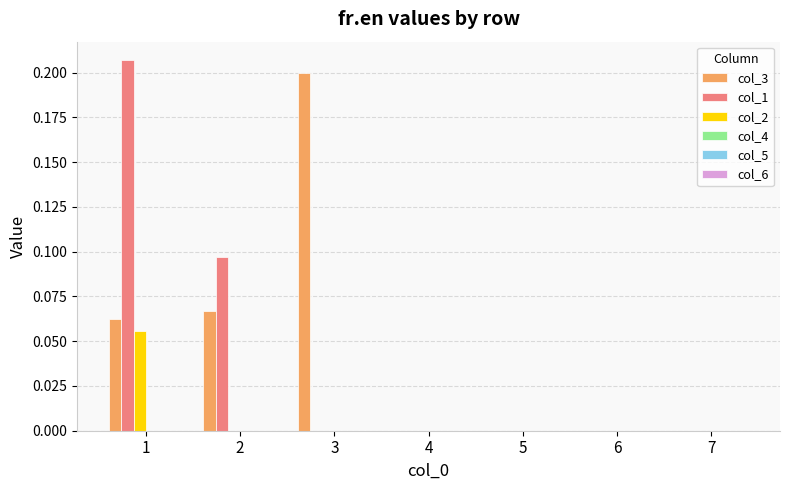

Is the value of col_3 at 3 greater than the value of col_2 at 3?

Yes